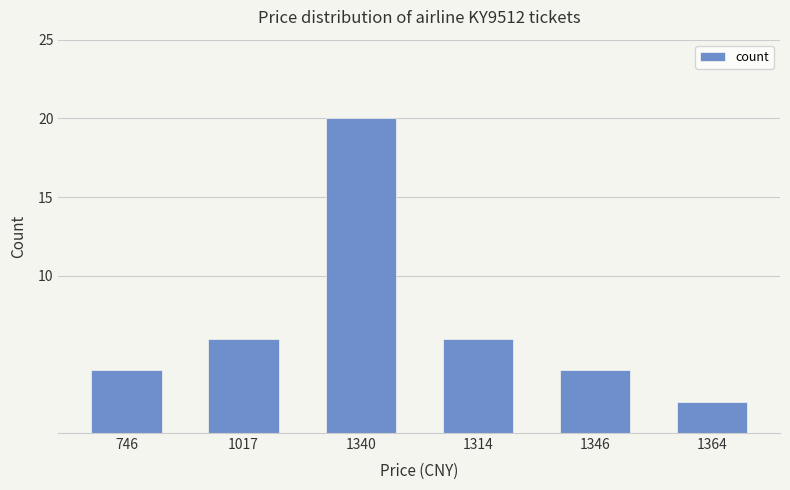

What is the greatest value displayed?

20